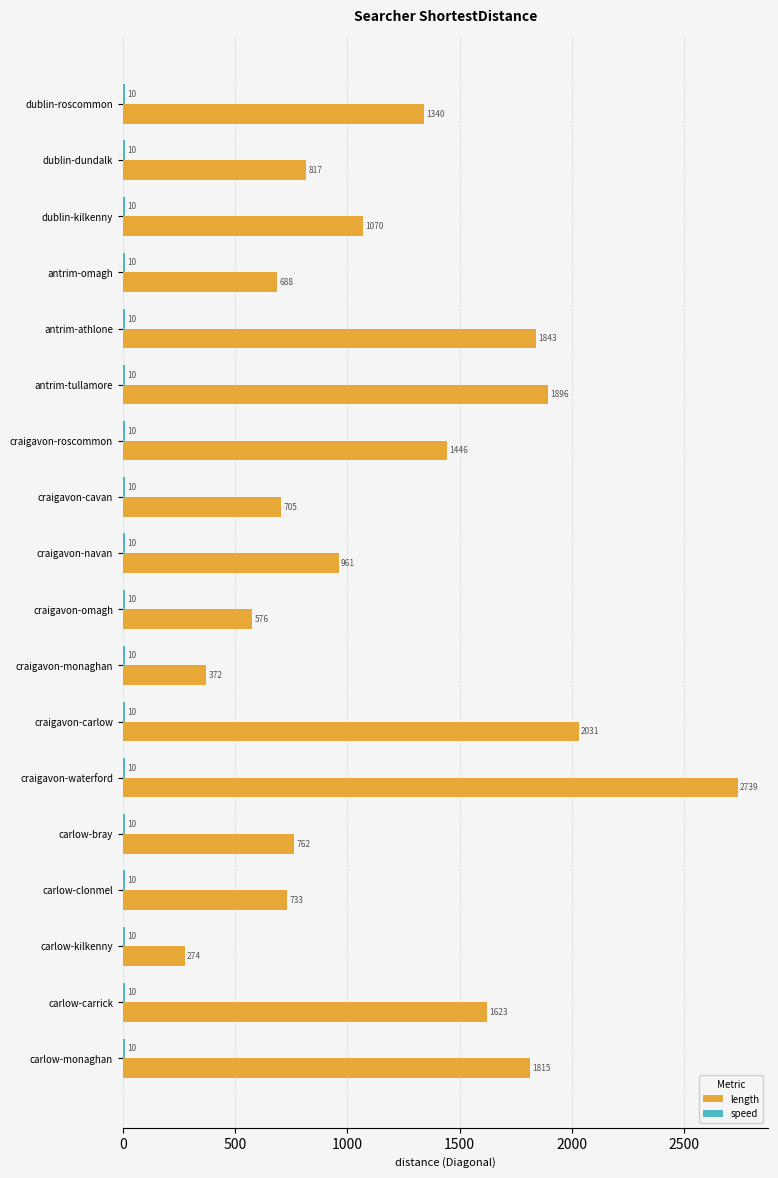

Rank the categories by length value from highest to lowest.

craigavon-waterford, craigavon-carlow, antrim-tullamore, antrim-athlone, carlow-monaghan, carlow-carrick, craigavon-roscommon, dublin-roscommon, dublin-kilkenny, craigavon-navan, dublin-dundalk, carlow-bray, carlow-clonmel, craigavon-cavan, antrim-omagh, craigavon-omagh, craigavon-monaghan, carlow-kilkenny